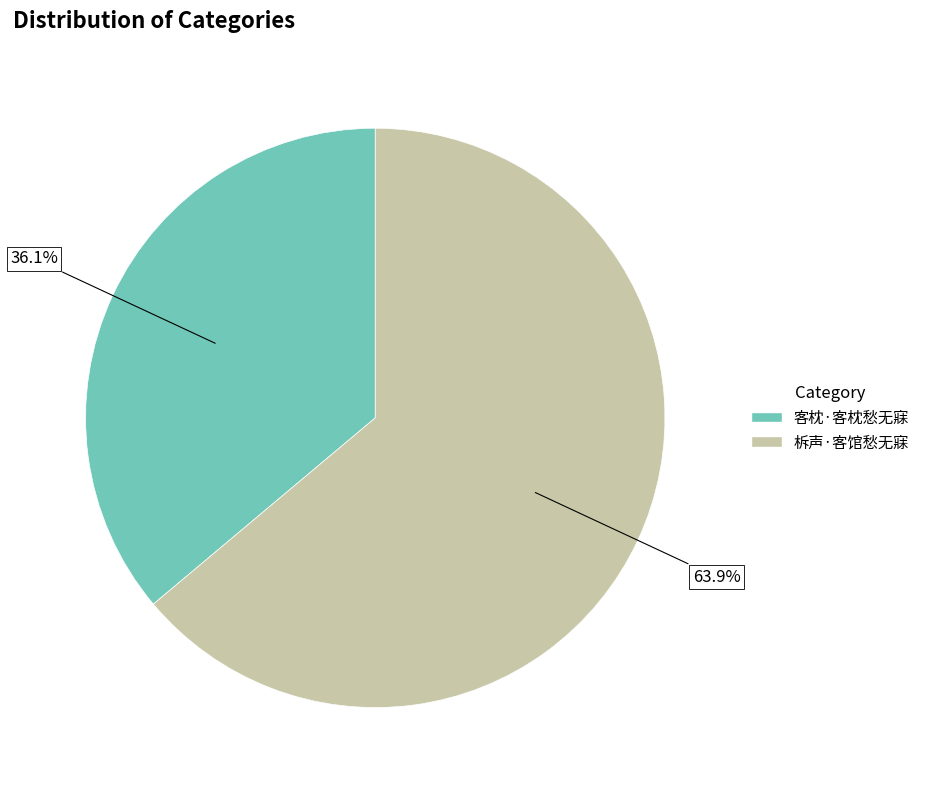

How many slices are in this pie chart?

2